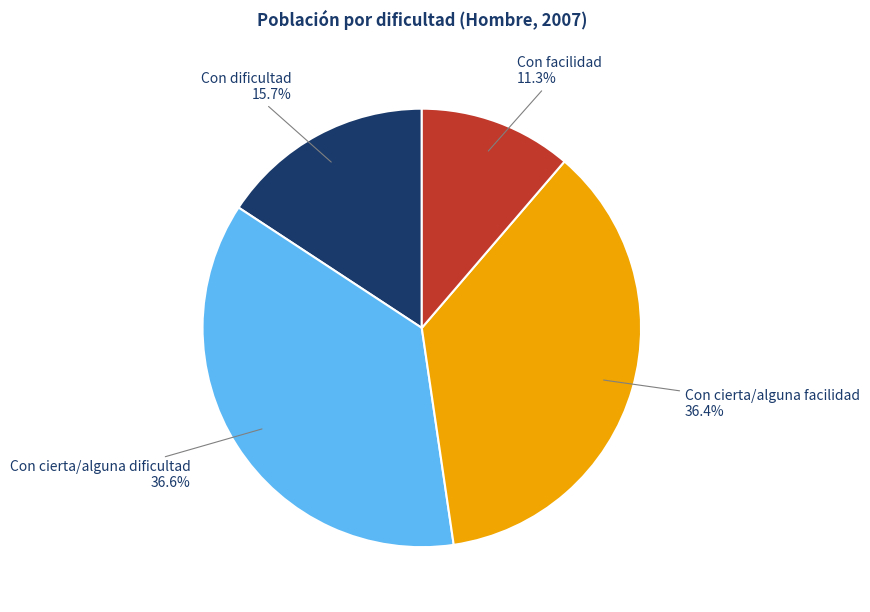

Is there any slice that represents more than half of the pie?

No